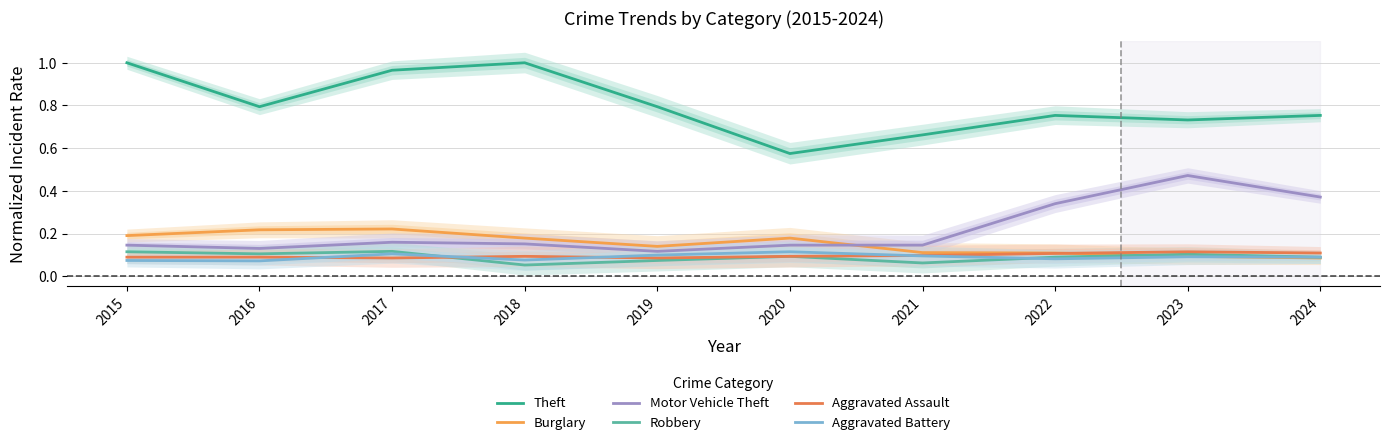

Reading left to right, extract all data points from this chart.

Theft: 1.0	0.8	1.0	1.0	0.8	0.6	0.7	0.8	0.7	0.8
Burglary: 0.2	0.2	0.2	0.2	0.1	0.2	0.1	0.1	0.1	0.1
Motor Vehicle Theft: 0.1	0.1	0.2	0.2	0.1	0.1	0.1	0.3	0.5	0.4
Robbery: 0.1	0.1	0.1	0.1	0.1	0.1	0.1	0.1	0.1	0.1
Aggravated Assault: 0.1	0.1	0.1	0.1	0.1	0.1	0.1	0.1	0.1	0.1
Aggravated Battery: 0.1	0.1	0.1	0.1	0.1	0.1	0.1	0.1	0.1	0.1